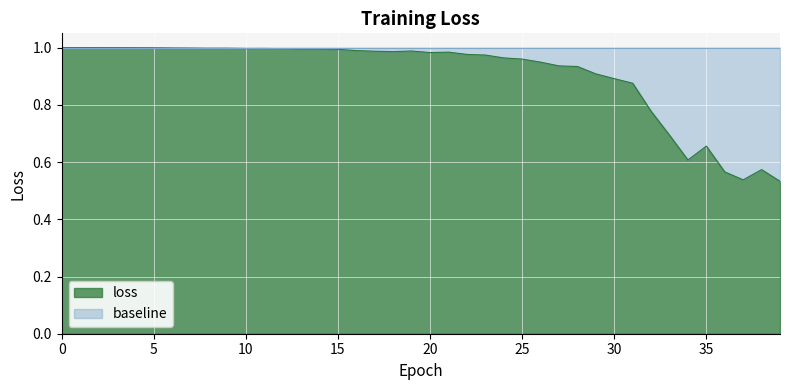

What is the value of the 11th point from the left?

1.0